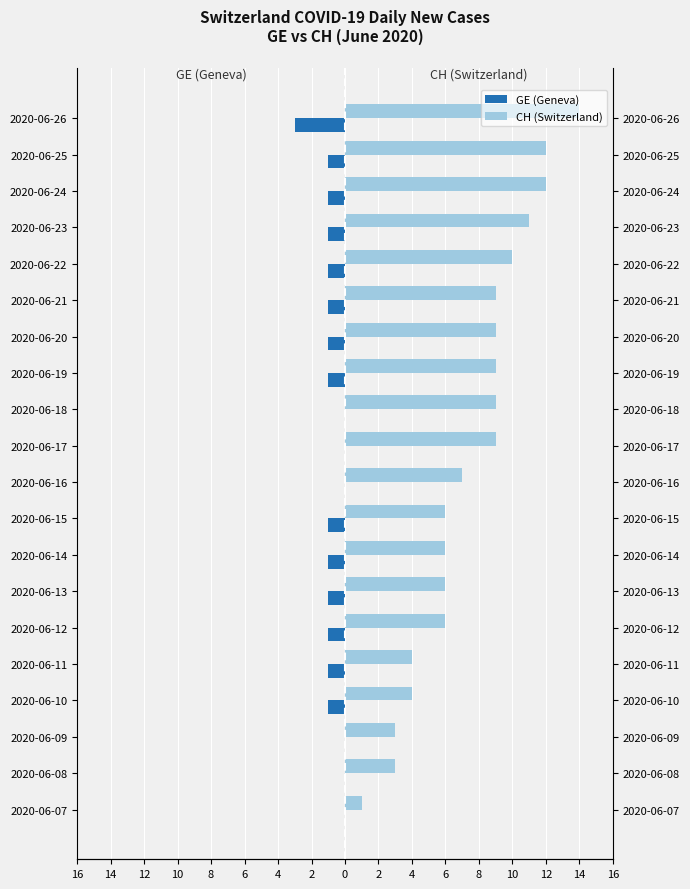

Read the GE (Geneva) value at 2020-06-22.

-1